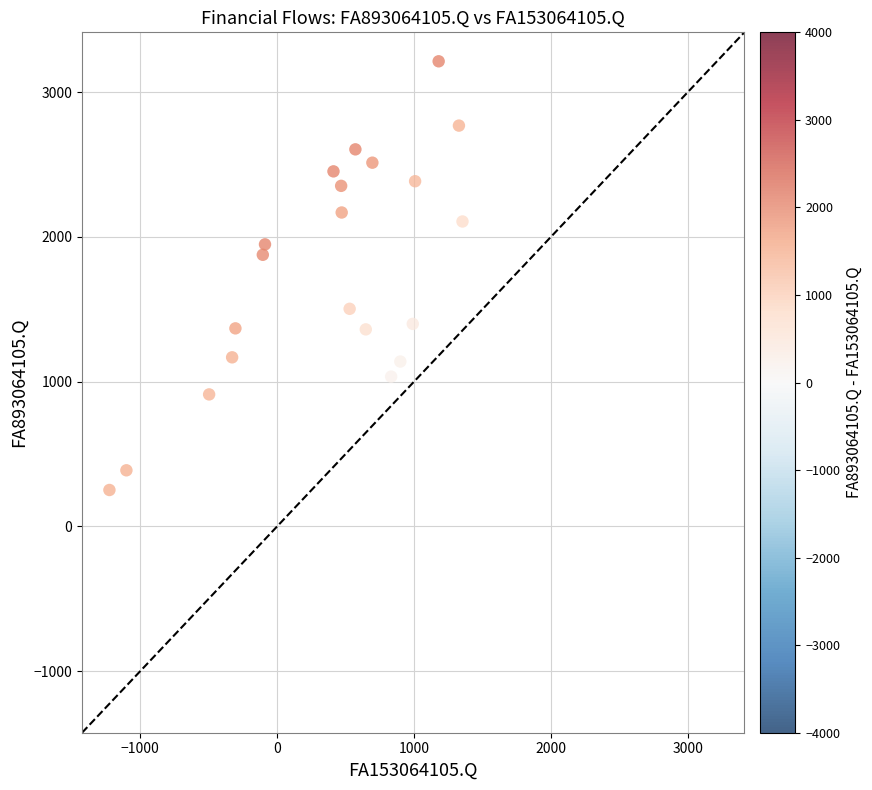

What is the range of Y values (max minus min)?

2960